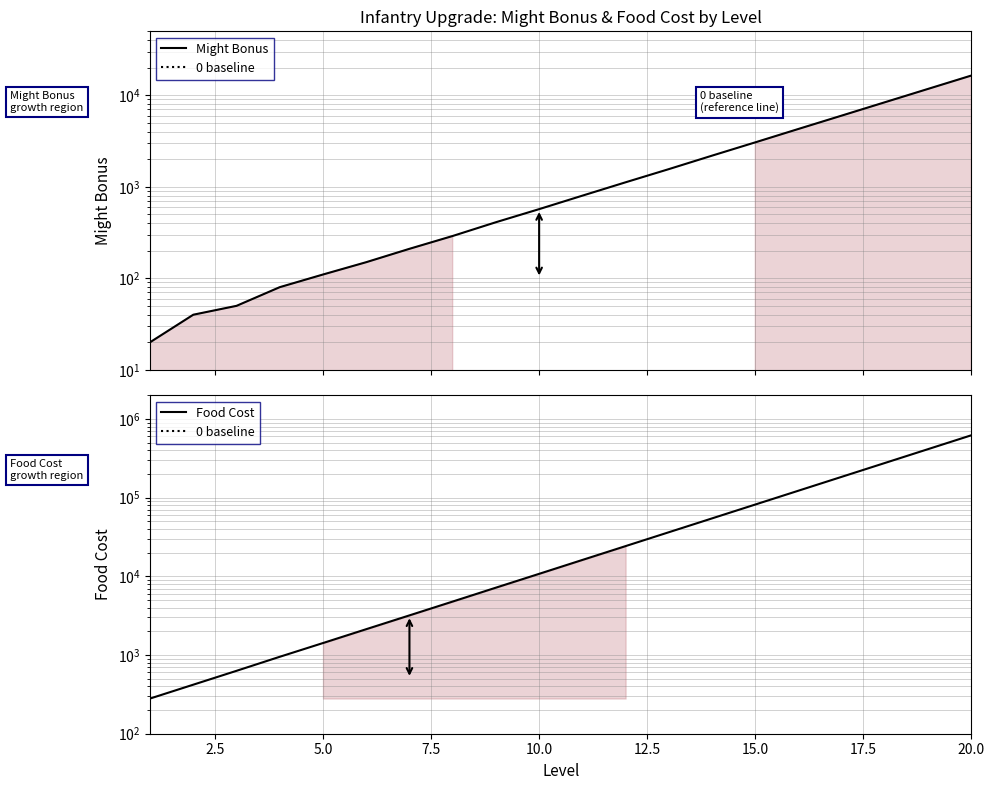

True or false: Food Cost and Might Bonus cross at least once.

False